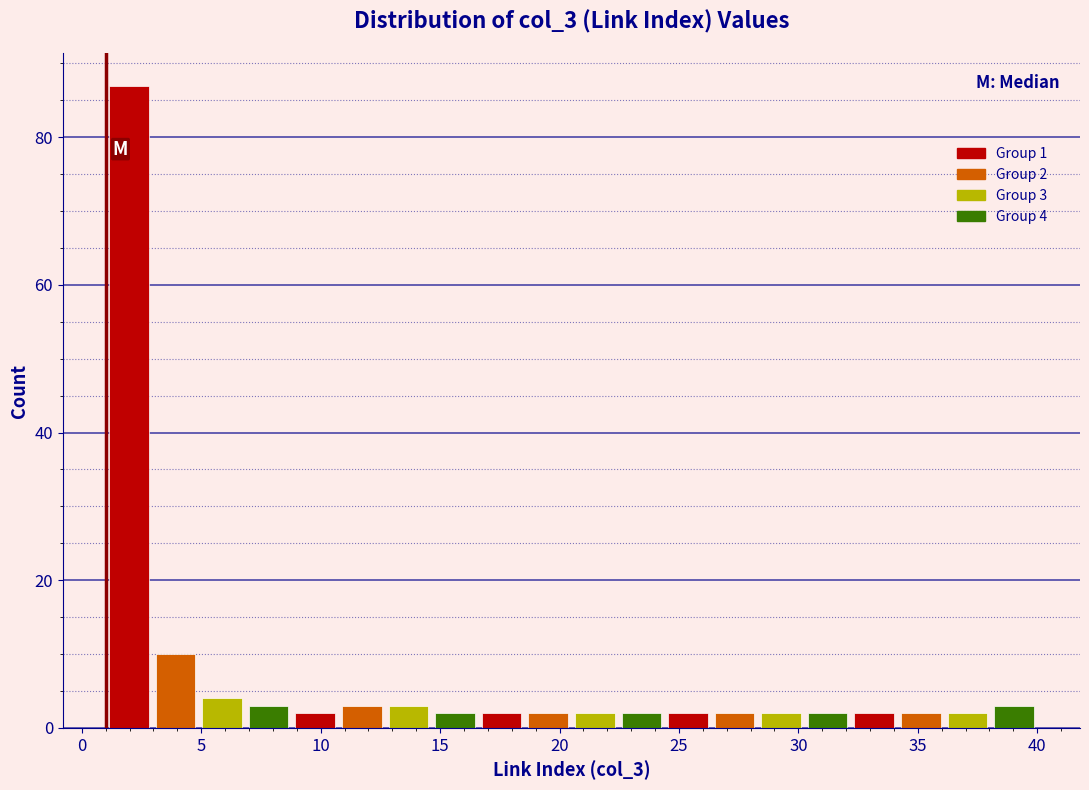

Read against the x-axis, roughly where is the centre of the tallest bar?

2.0